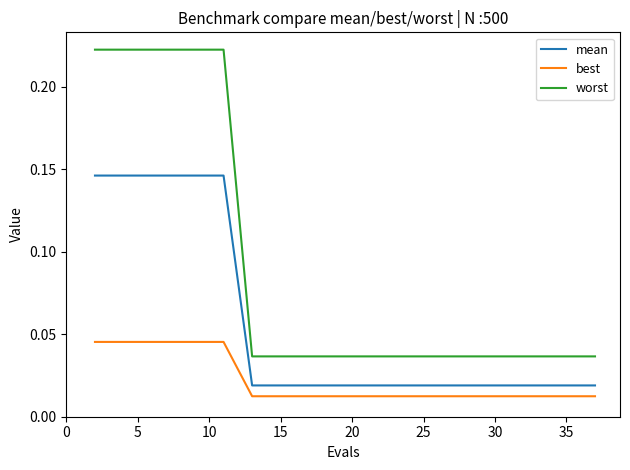

List the series in order of their overall mean, lowest first.

best, mean, worst